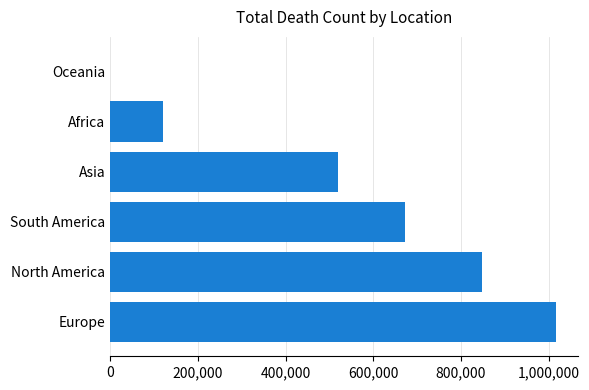

The chart shows a value of 672415 at South America. True or false?

True